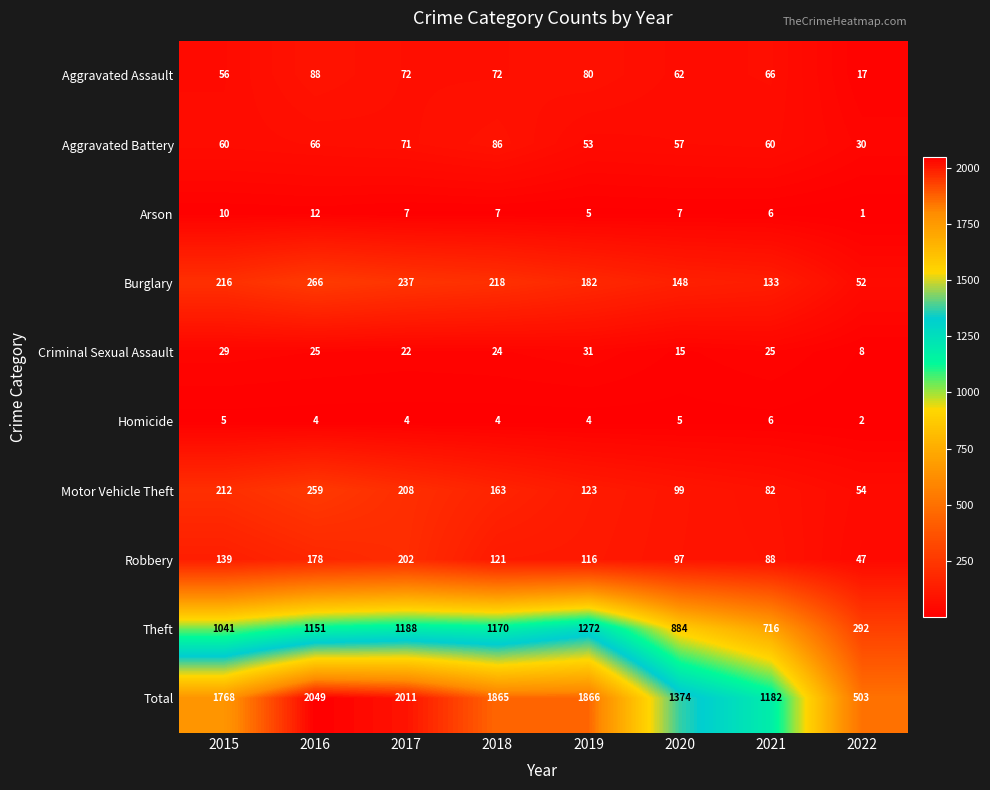

True or false: Criminal Sexual Assault has a value of 8 at 2021.

False